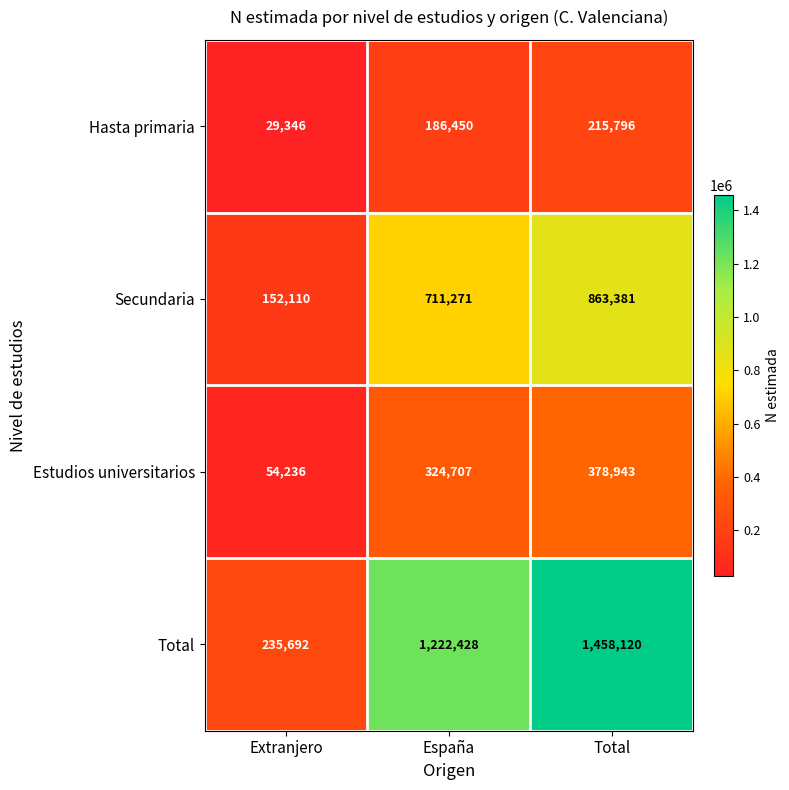

Reading left to right, what are all the values shown in this chart?

Hasta primaria: 29346	186450	215796
Secundaria: 152110	711271	863381
Estudios universitarios: 54236	324707	378943
Total: 235692	1222428	1458120